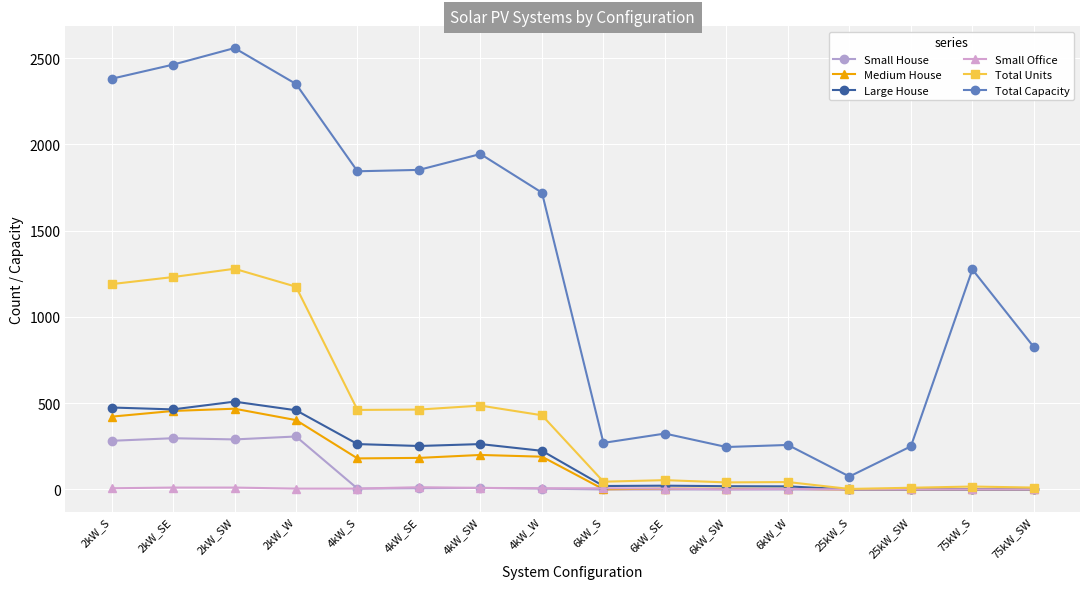

What is the lowest value of the Total Units series?

3